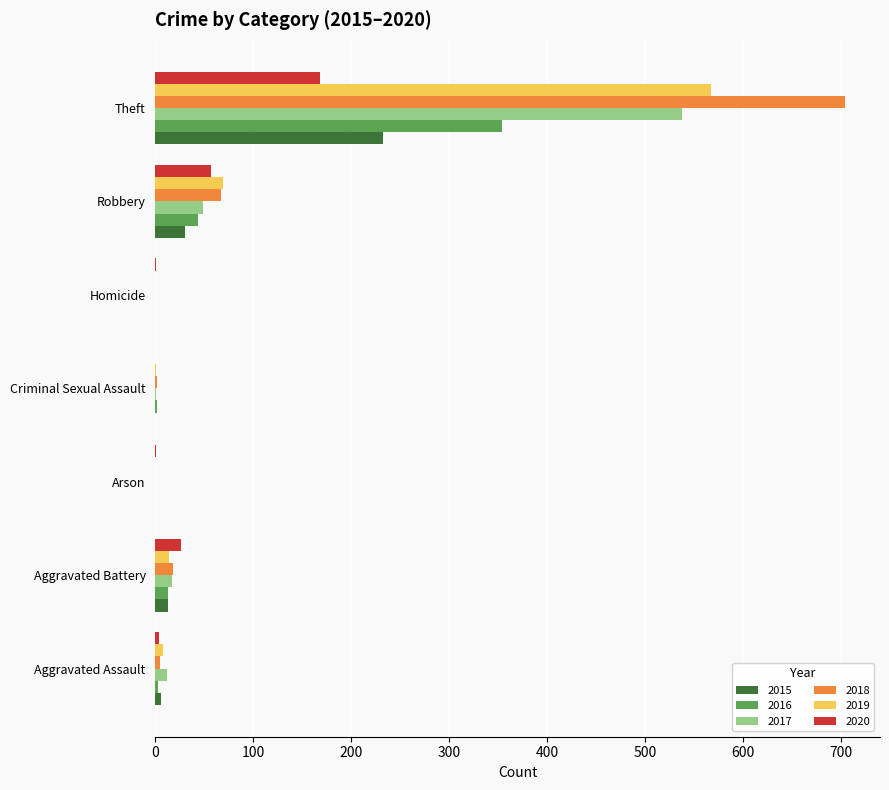

What is the sum of the 2017 values at Arson and Theft?

538